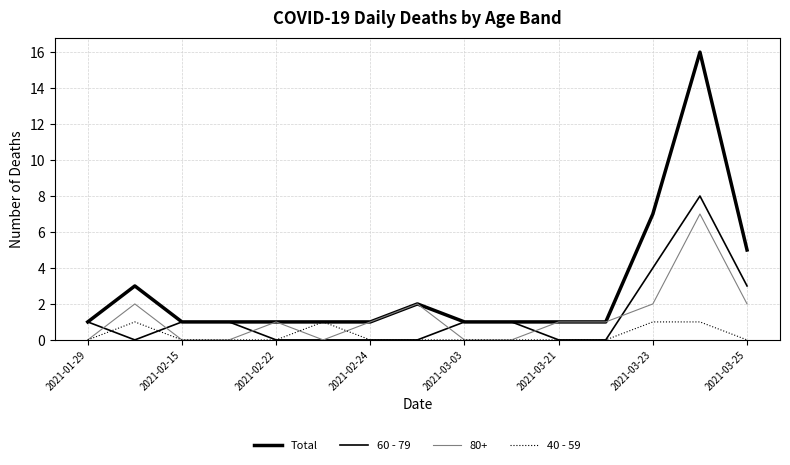

How many lines are shown in the chart?

4